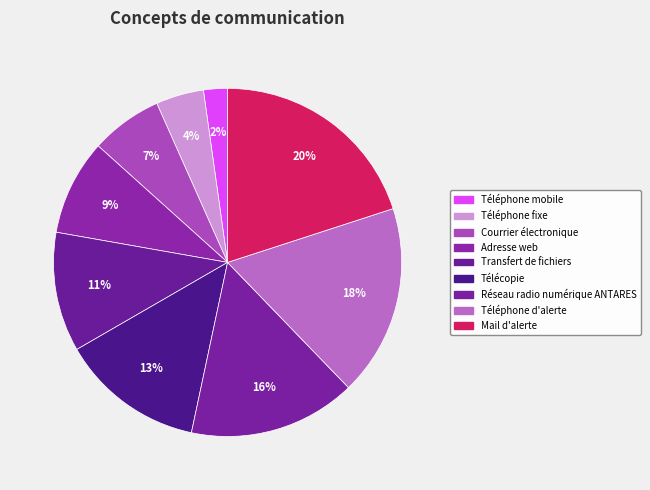

Does Réseau radio numérique ANTARES represent more than half of the total?

No